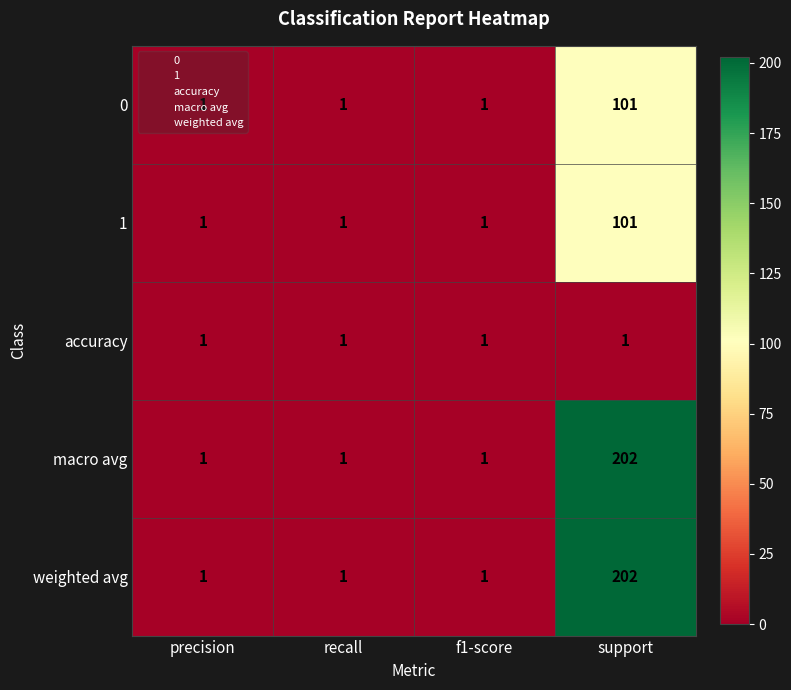

True or false: 0 has a value of 1 at recall.

True